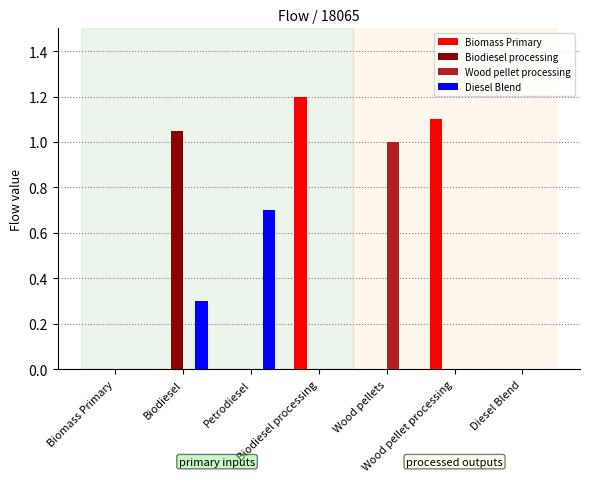

What is the sum of the Diesel Blend values at Diesel Blend and Biodiesel?

0.3